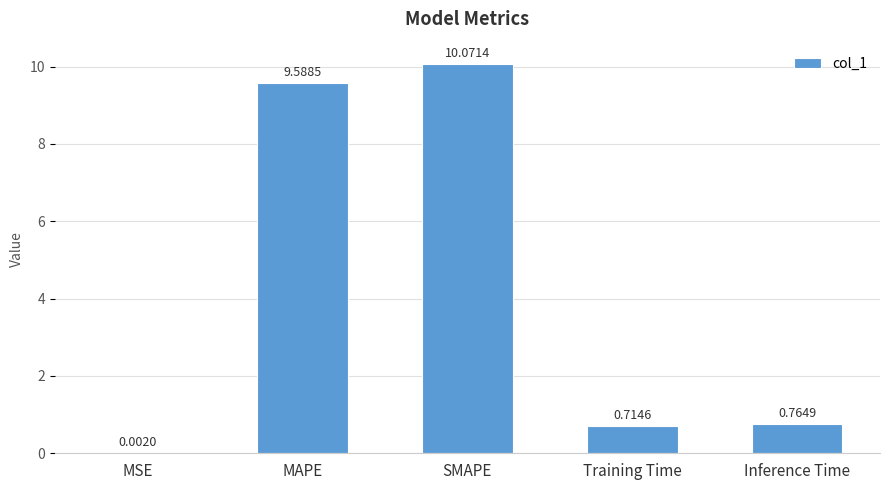

What is the change in value from MSE to Training Time?

+0.7